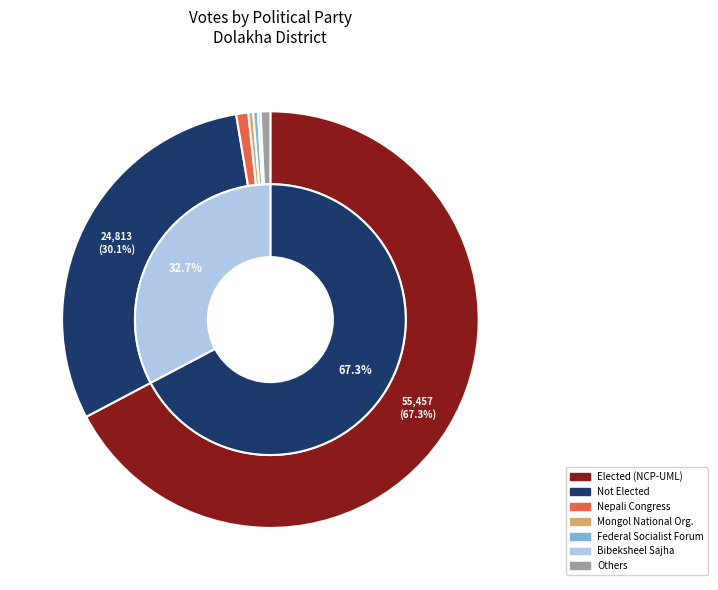

Which category accounts for the majority?

नेपाल कम्युनिष्ट पार्टी (एमाले)